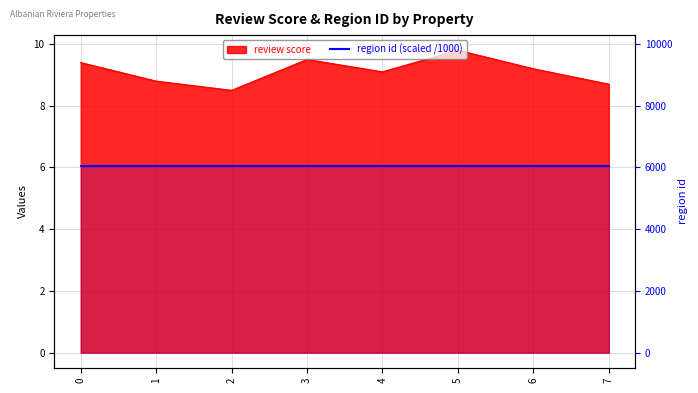

What is the minimum value shown in the chart?

8.5